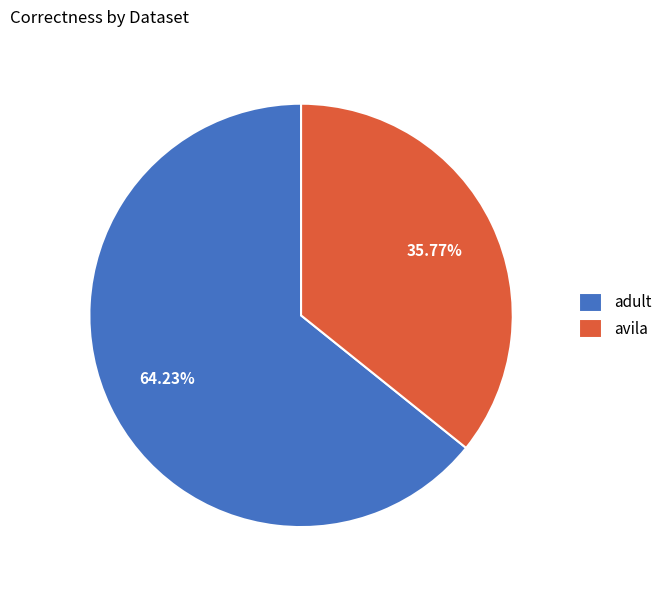

Between avila and adult, which is larger?

adult